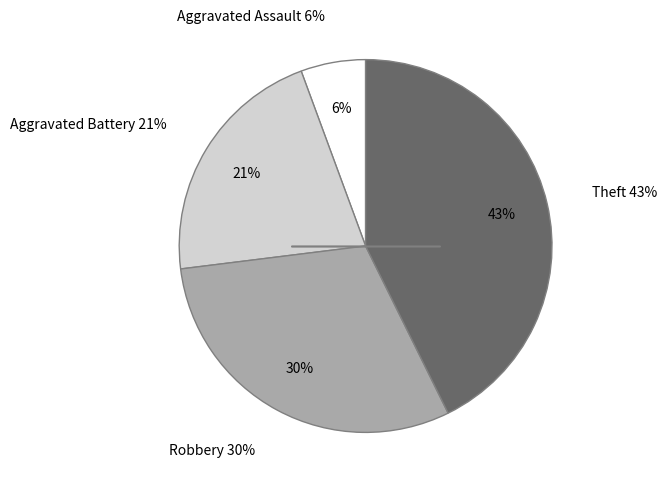

To the nearest percent, what is the average slice percentage?

25%